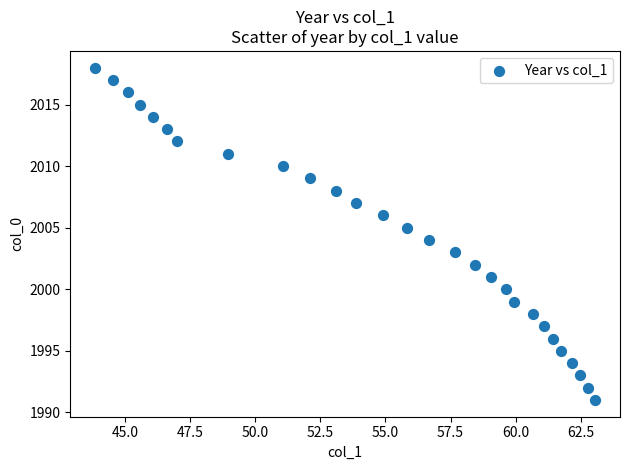

What is the range of Y values (max minus min)?

27